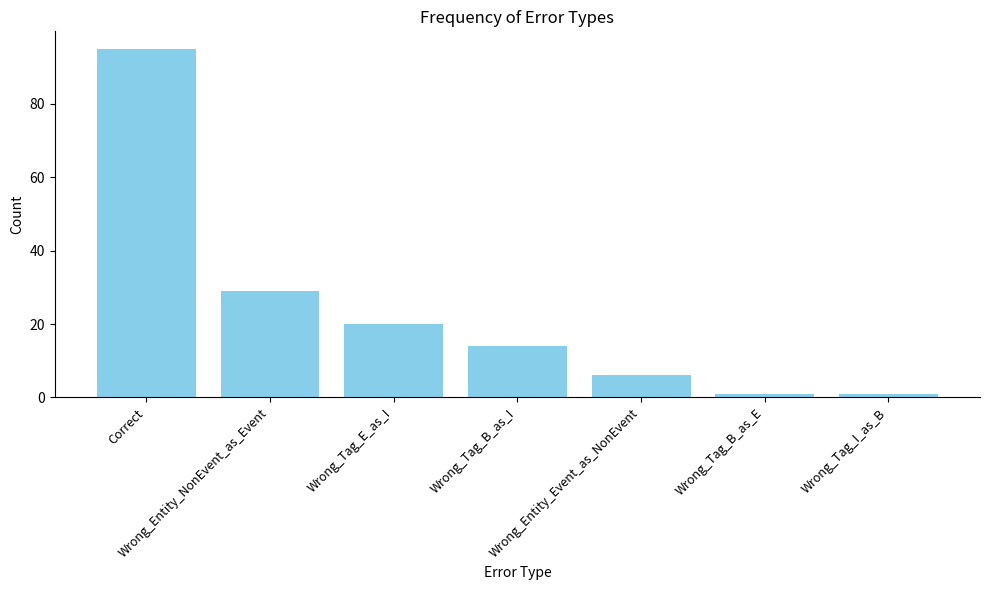

Reading left to right, list all the values displayed in this chart.

95	29	20	14	6	1	1